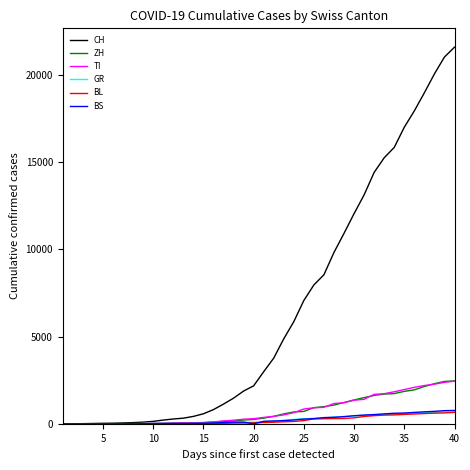

How many values in the TI series are below 368?

20